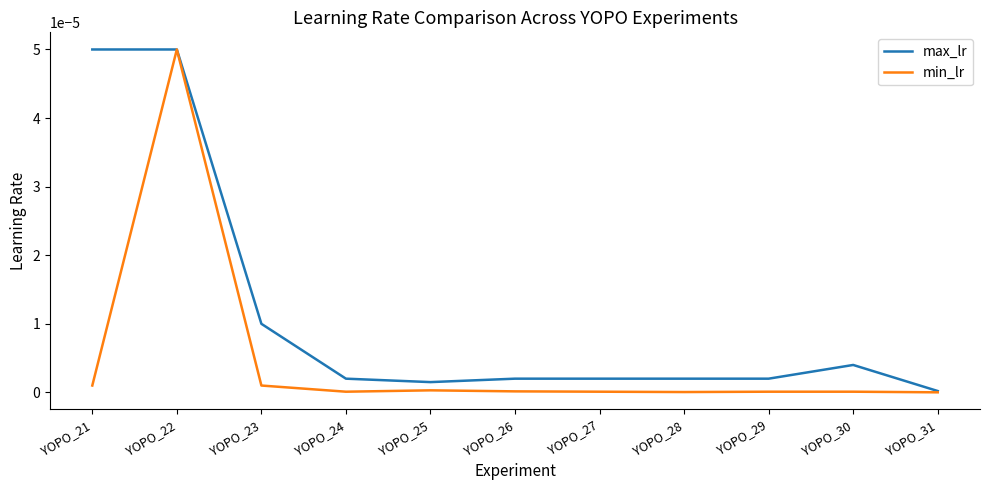

At which label does min_lr reach its peak?

YOPO_22